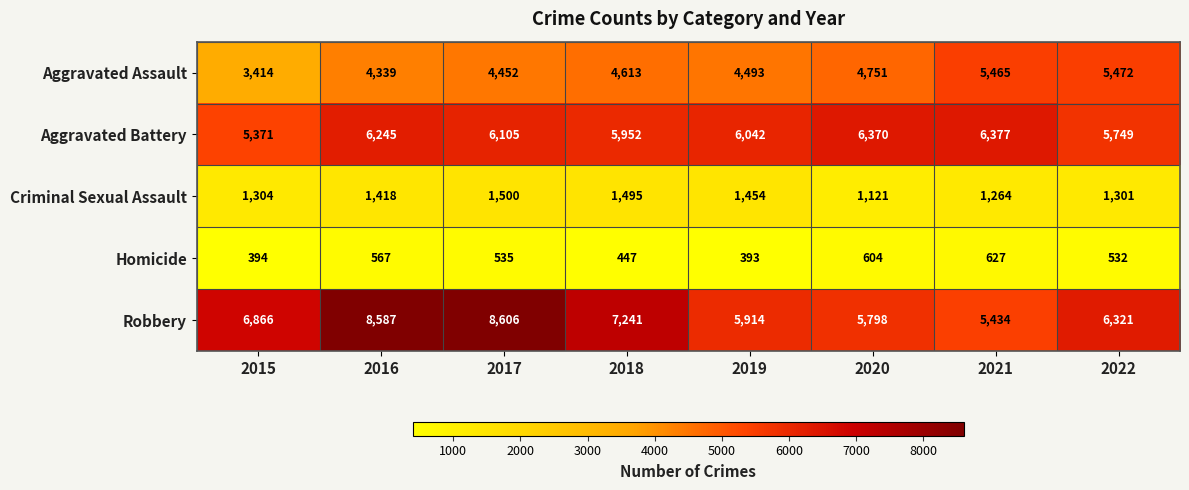

Rank the series at 2016 from highest to lowest value.

Robbery, Aggravated Battery, Aggravated Assault, Criminal Sexual Assault, Homicide